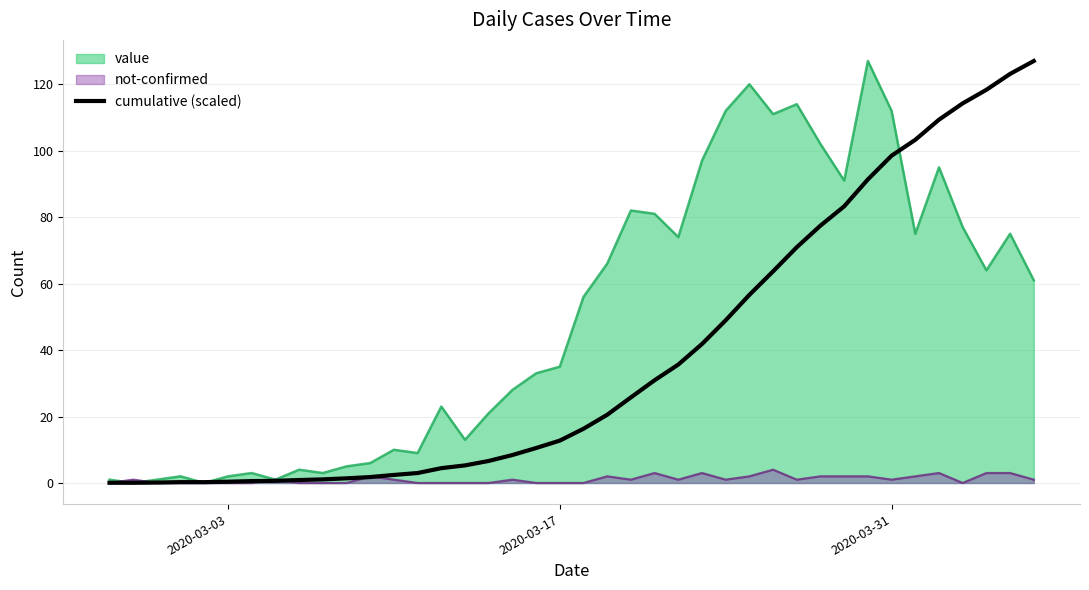

True or false: the data has more than 2 interior local peaks.

False